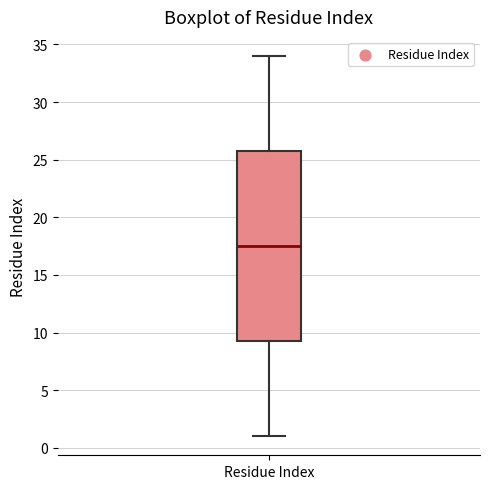

Where is the upper edge of the box for Residue Index on the y-axis? The values are not printed on the chart, so give them approximately, as read against the axis.

26.0